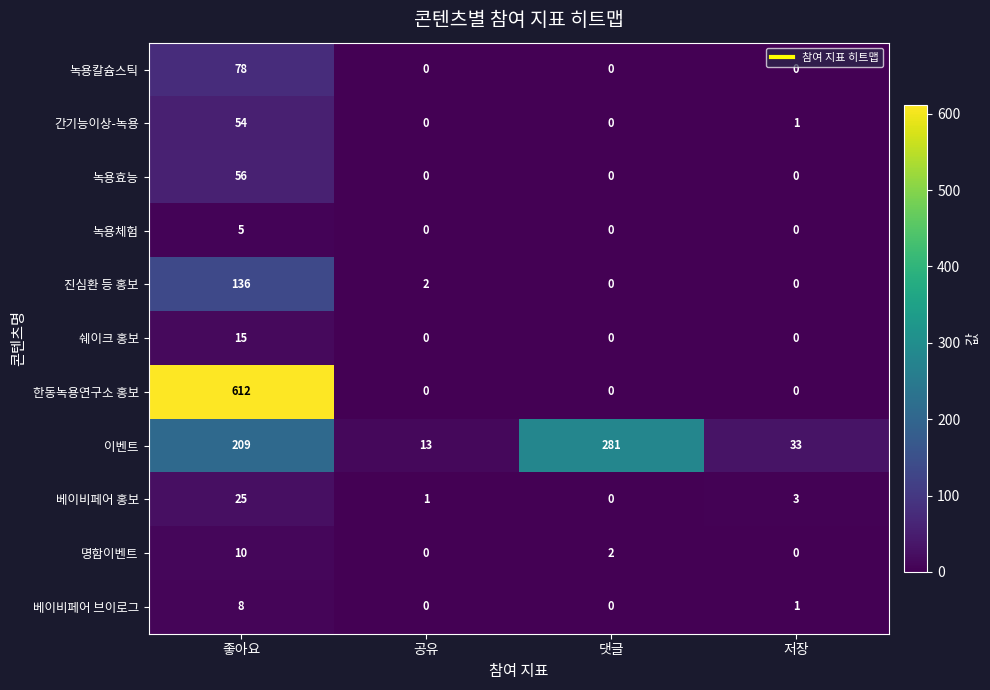

Between 좋아요 and 저장, which series saw the biggest shift?

한동녹용연구소 홍보